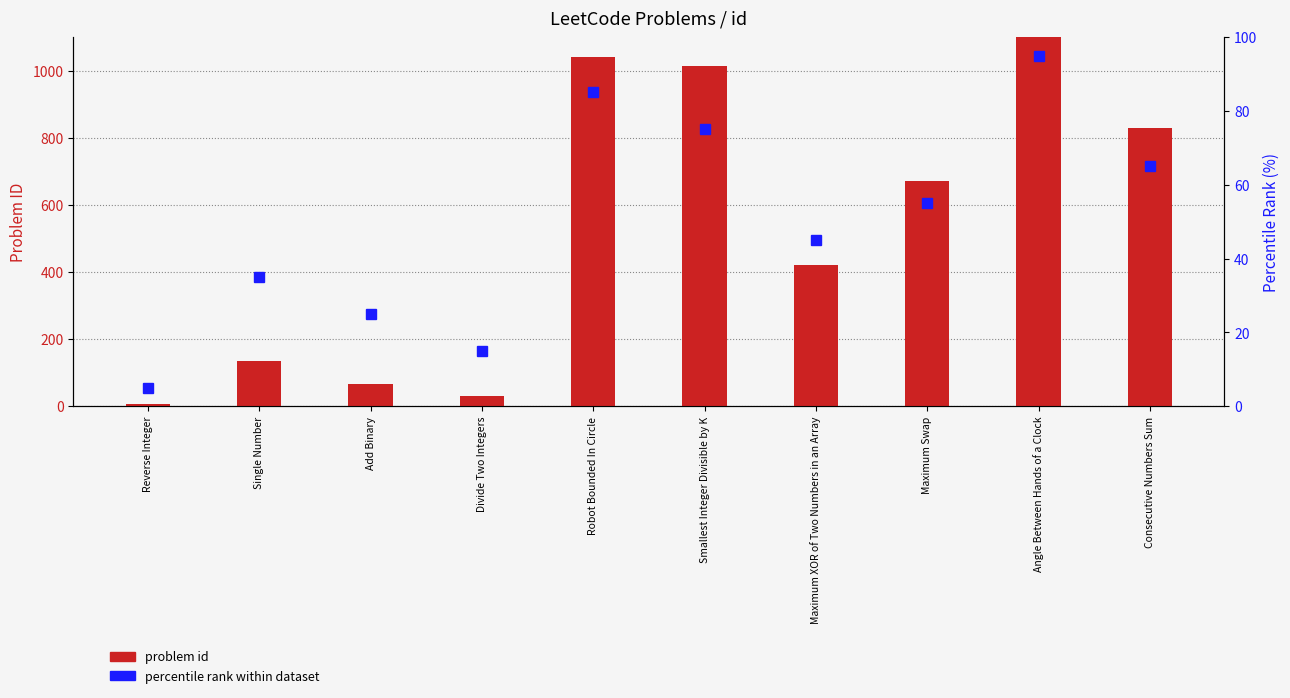

How many data points in percentile rank within dataset are above 55?

4